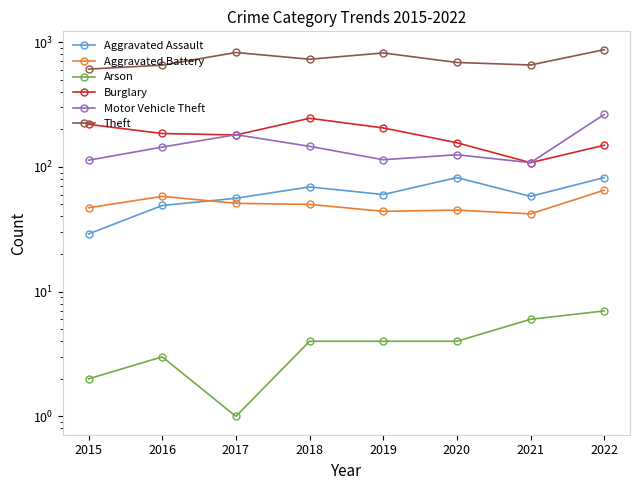

Which series changed the most between 2017 and 2019?

Motor Vehicle Theft